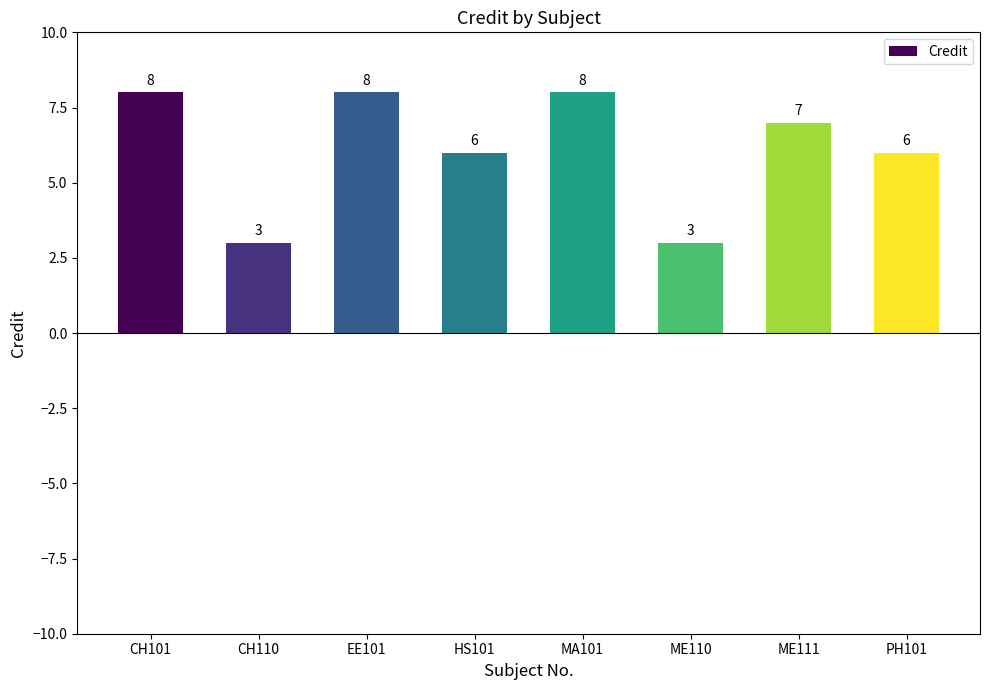

Where does the data first go above 7?

CH101